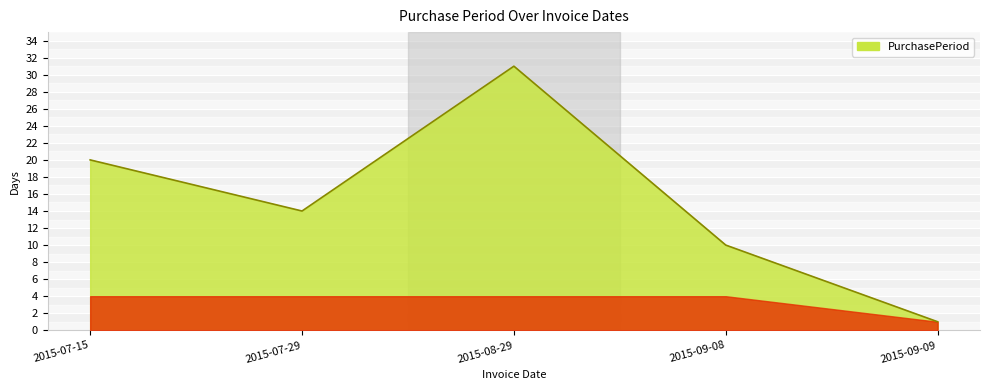

List the labels in order of value, smallest first.

2015-09-09, 2015-09-08, 2015-07-29, 2015-07-15, 2015-08-29